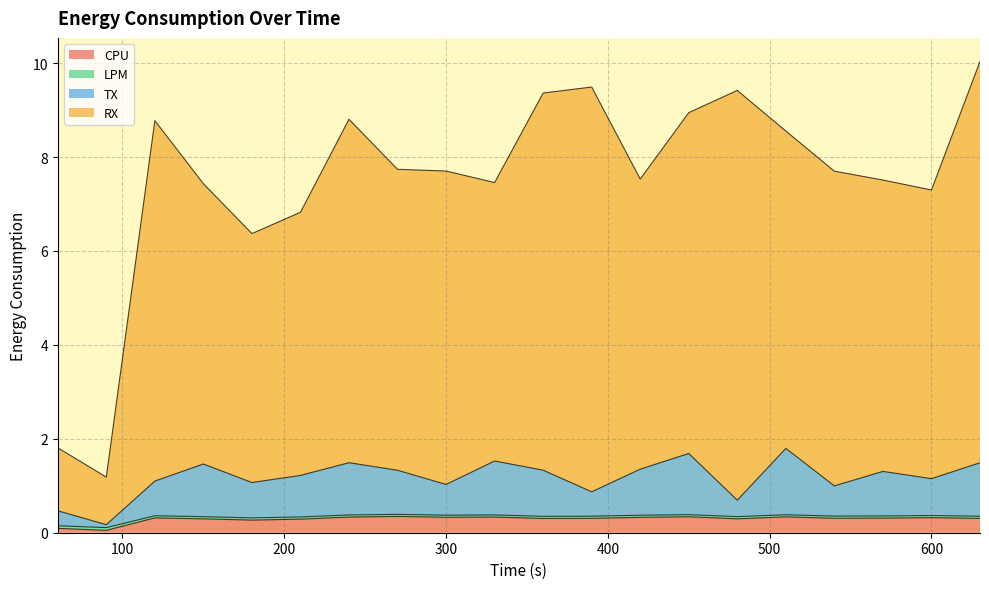

How many data points does each series have?

20